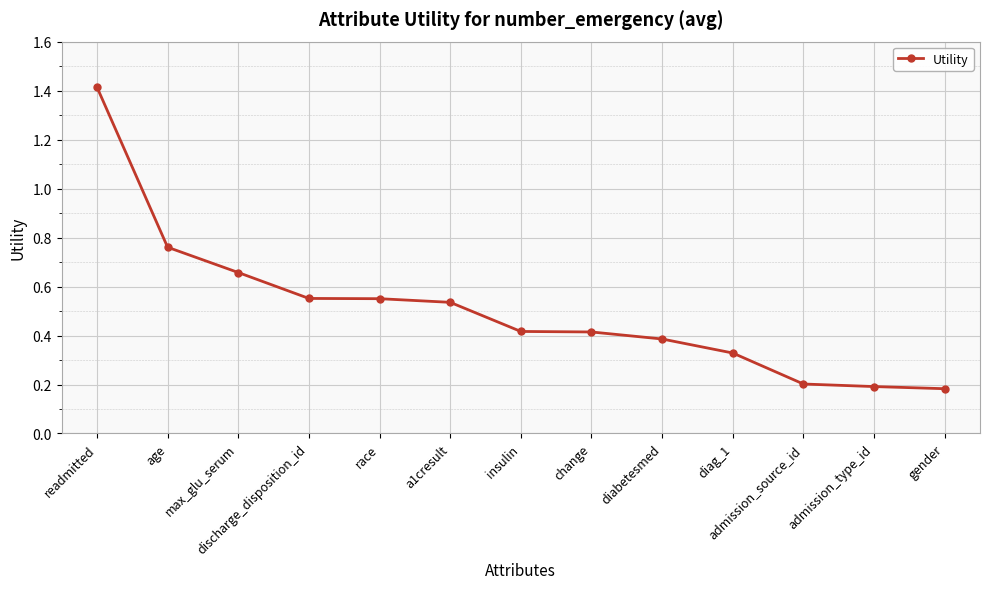

What is the sum of the values at max_glu_serum and admission_source_id?

0.9